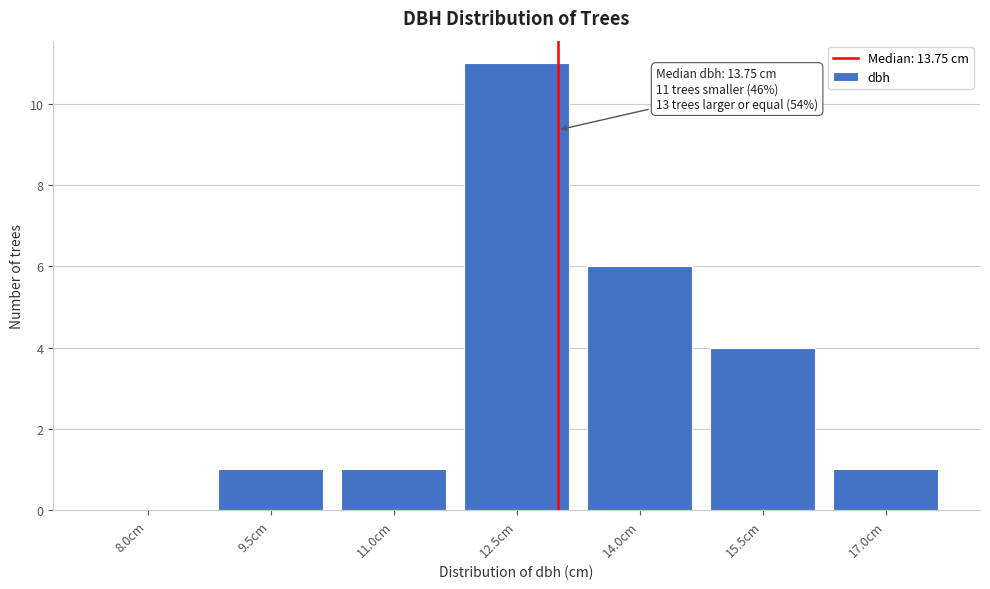

Reading left to right, extract all data points from this chart.

8.0cm=0	9.5cm=1	11.0cm=1	12.5cm=11	14.0cm=6	15.5cm=4	17.0cm=1